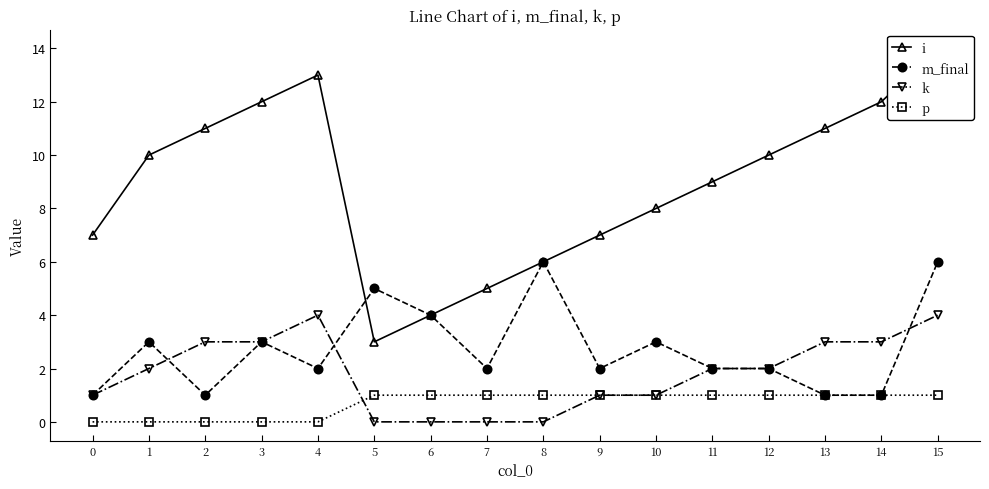

Between 5 and 10, which series saw the biggest shift?

i